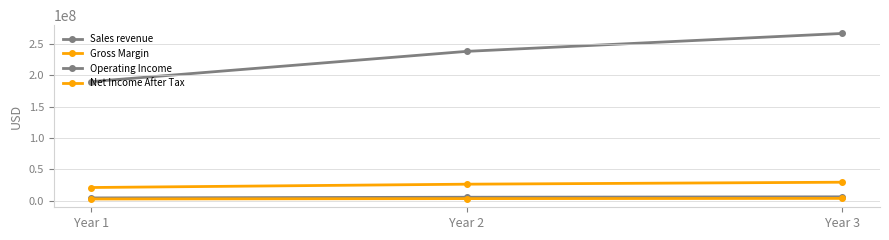

Is the value of Sales revenue at Year 3 greater than the value of Gross Margin at Year 3?

Yes